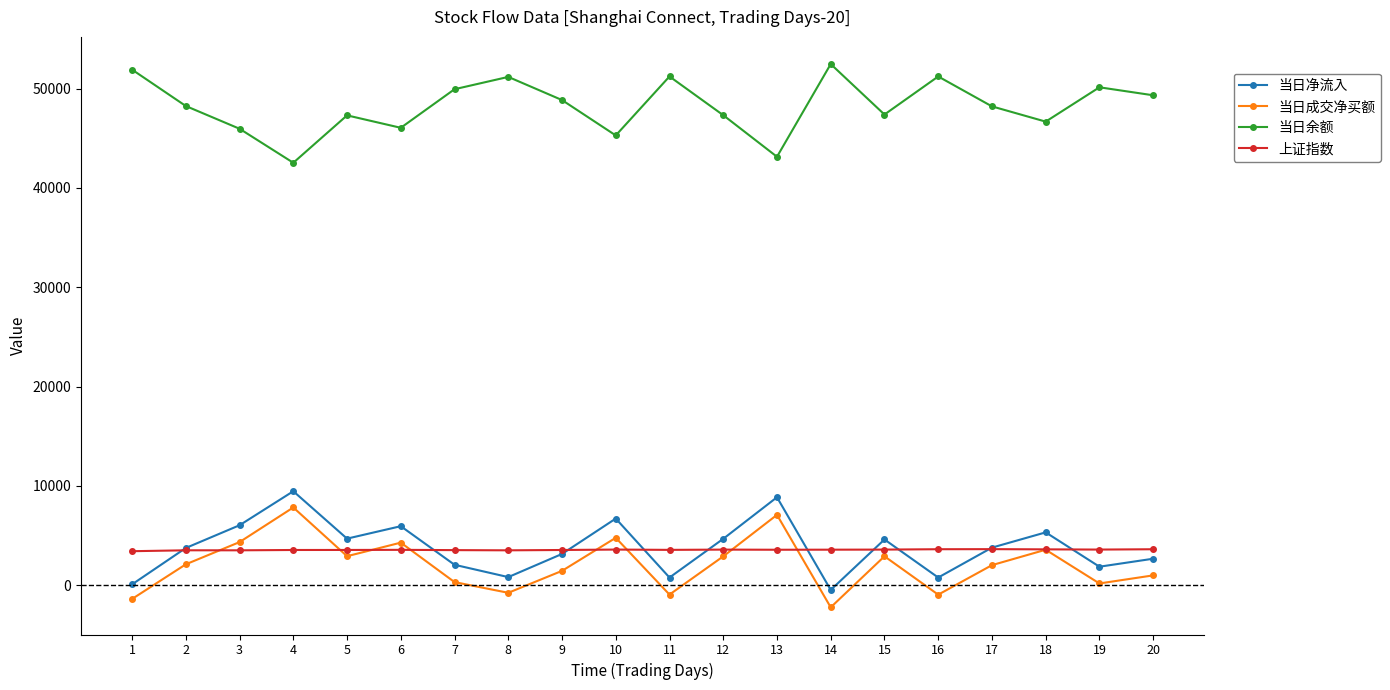

At which category does 当日成交净买额 reach its first local peak?

4